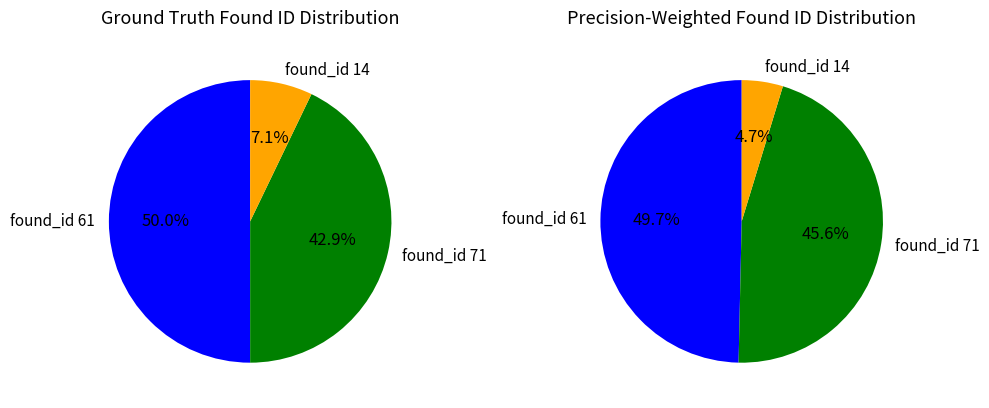

The found_id 61 slice represents 50% of the pie. True or false?

True